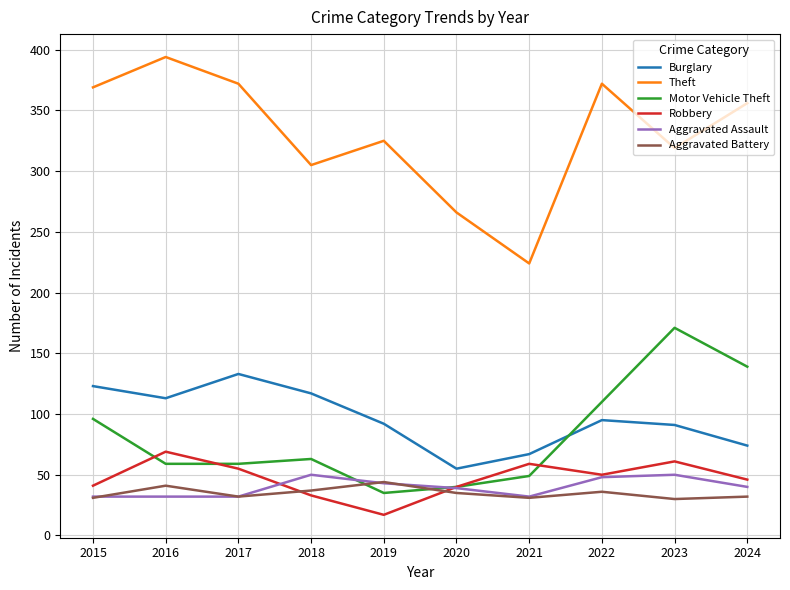

What is the average value of the Robbery series?

47